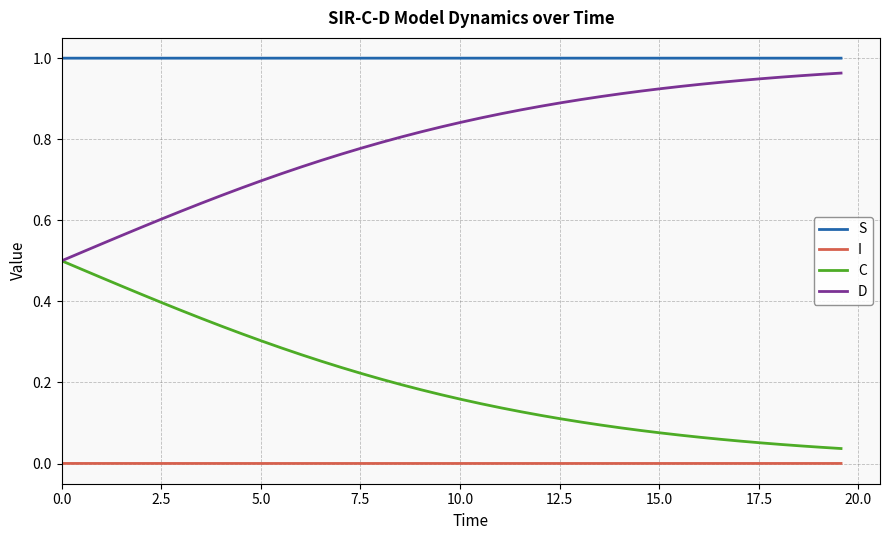

Which series has the largest total across all categories?

S